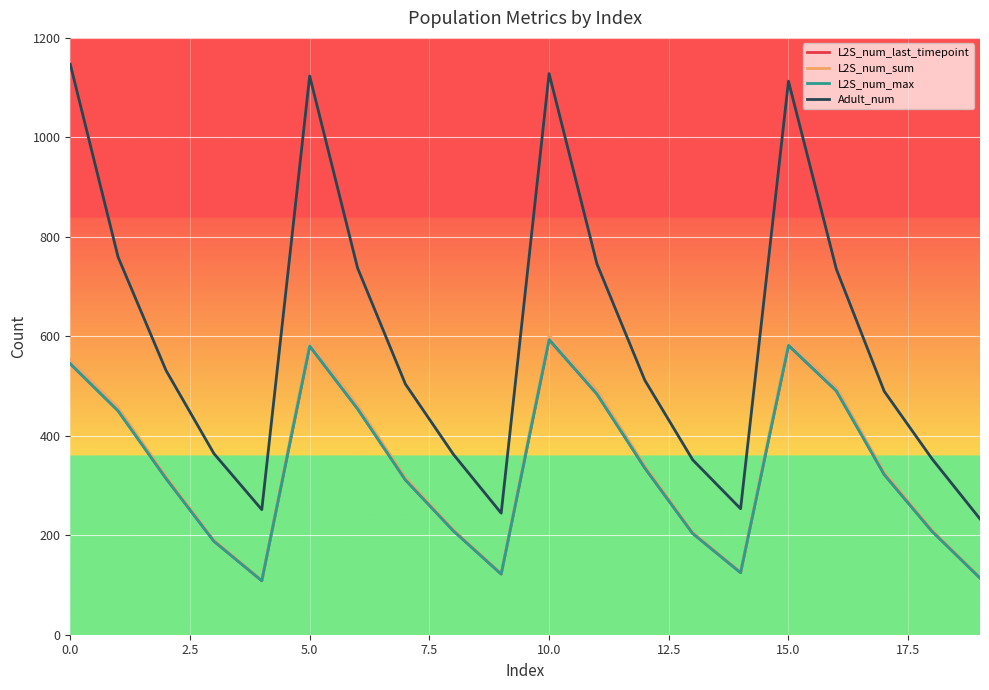

Which series has the widest spread of values?

Adult_num